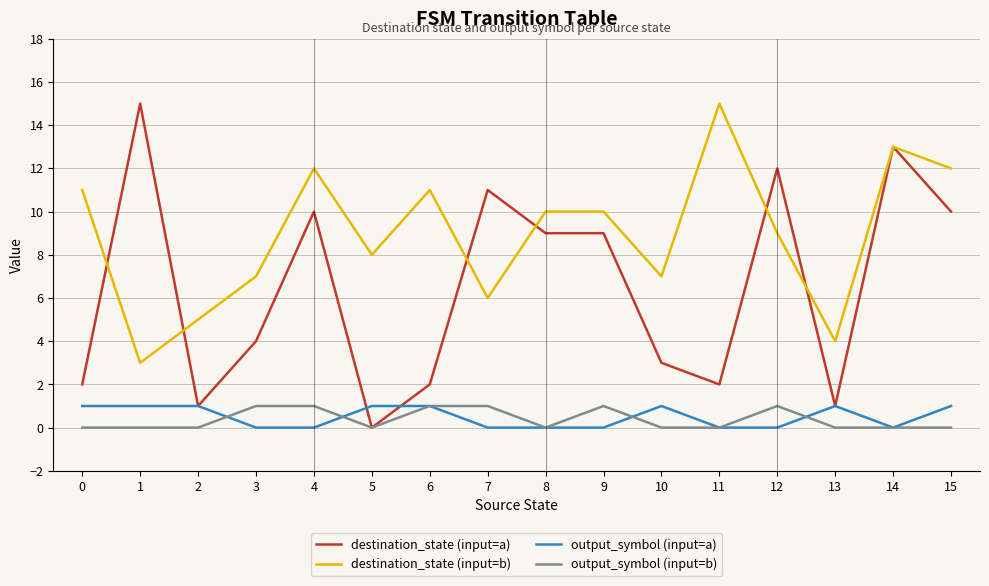

Reading left to right, transcribe all the data shown in this chart.

destination_state (input=a): 2	15	1	4	10	0	2	11	9	9	3	2	12	1	13	10
destination_state (input=b): 11	3	5	7	12	8	11	6	10	10	7	15	9	4	13	12
output_symbol (input=a): 1	1	1	0	0	1	1	0	0	0	1	0	0	1	0	1
output_symbol (input=b): 0	0	0	1	1	0	1	1	0	1	0	0	1	0	0	0